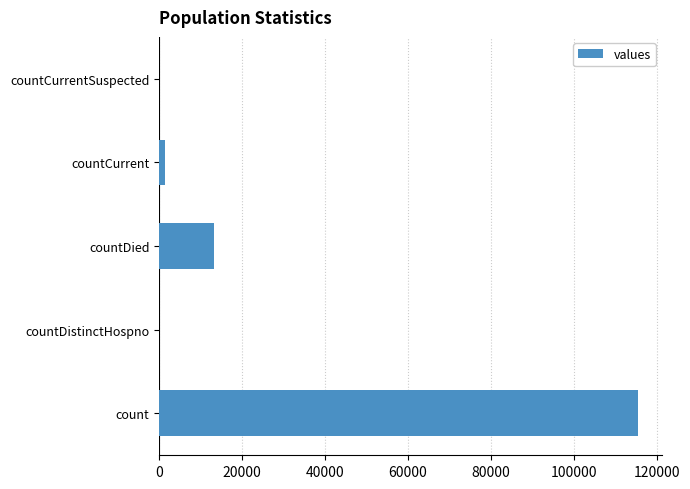

What is the change in value from count to countDied?

-102036